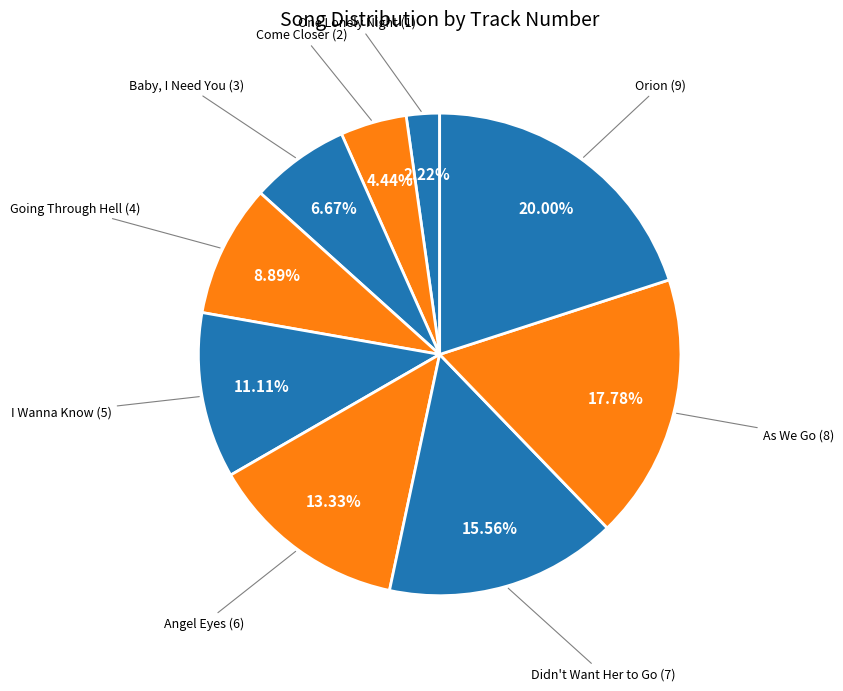

How many segments does this pie chart have?

9